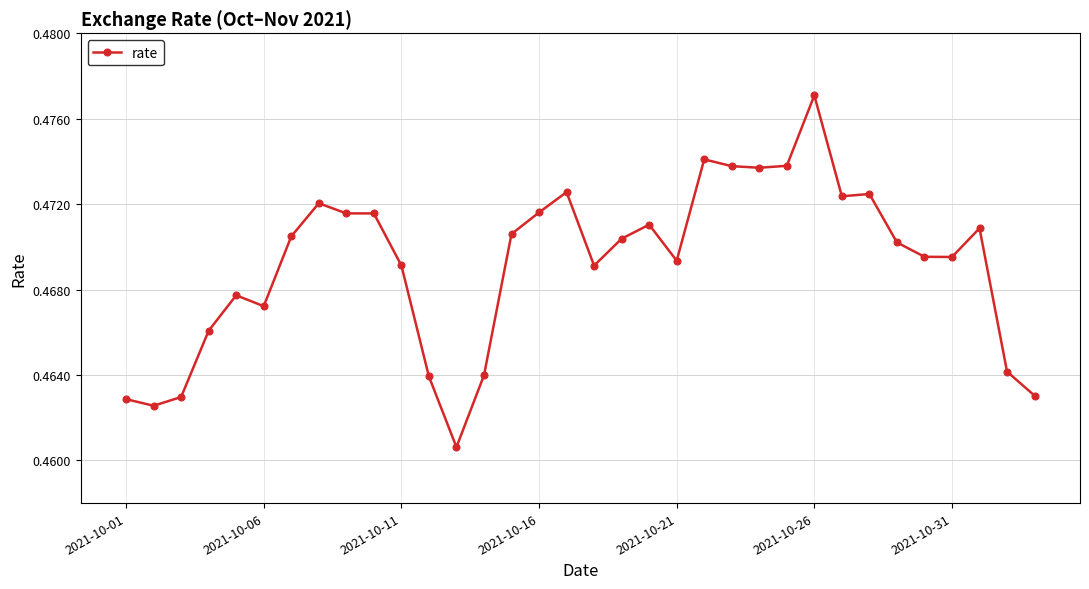

How many values are between 0 and 1?

34